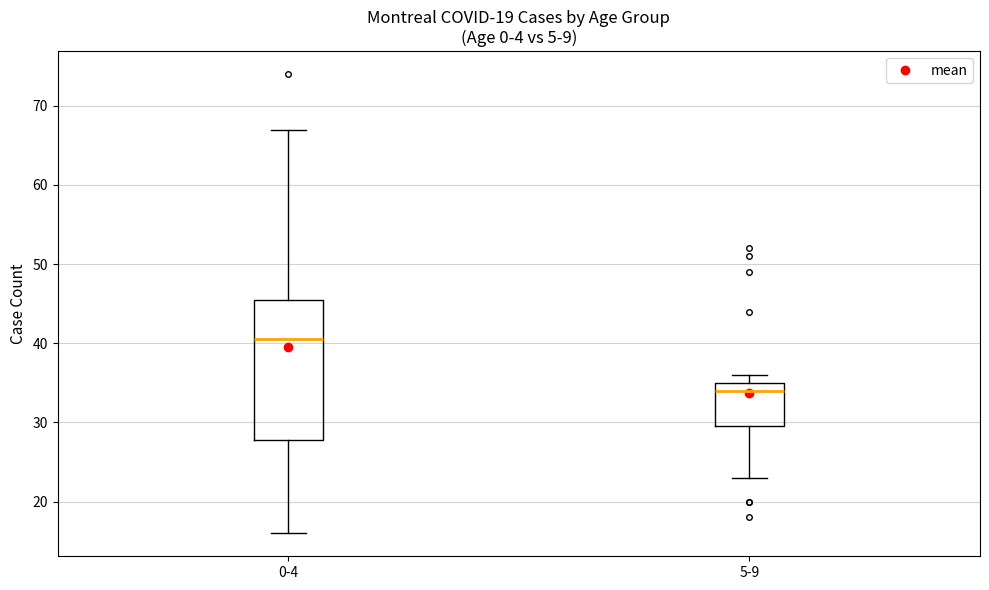

Reading left to right, transcribe this box plot: for each box, give where its median line is, the range the box spans, and where its two whiskers end, as read against the y-axis. The values are not printed on the chart, so give them approximately, as read against the axis.

0-4: median 41, box 28 to 46, whiskers 16 to 67
5-9: median 34, box 30 to 35, whiskers 23 to 36